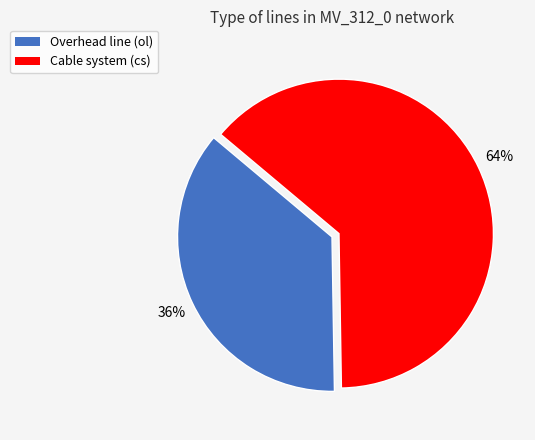

What is the largest slice in the pie chart?

Cable system (cs)